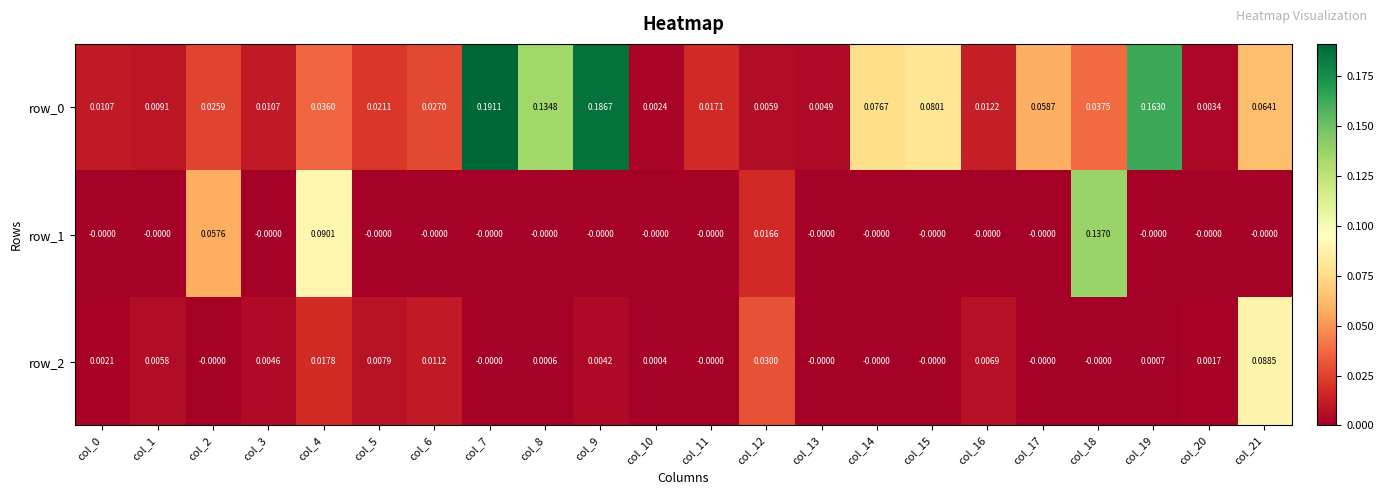

Is the value of row_0 at col_1 greater than the value of row_2 at col_11?

Yes